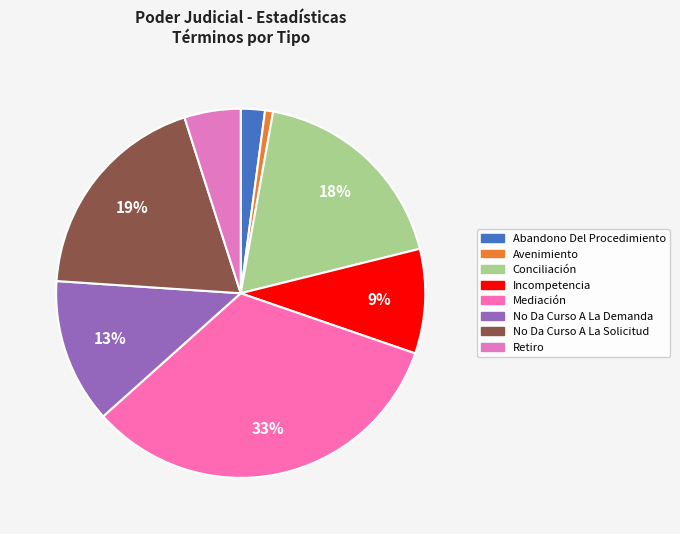

To the nearest percent, what percentage of the pie is No Da Curso A La Demanda?

13%